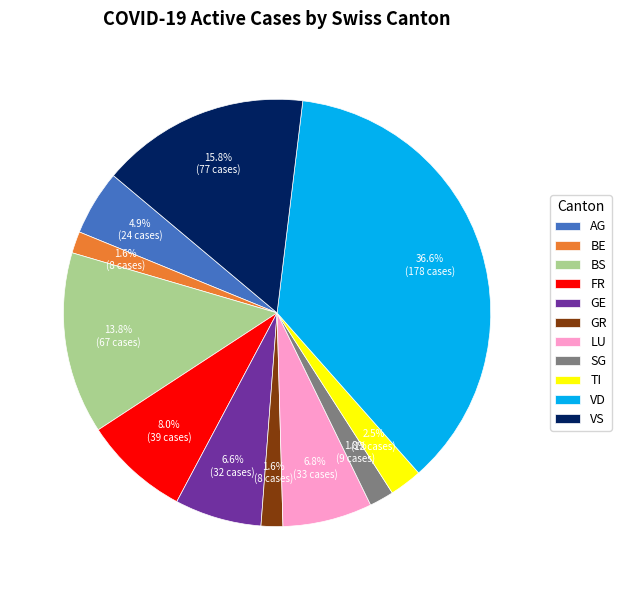

Is the sum of AG and SG greater than half?

No